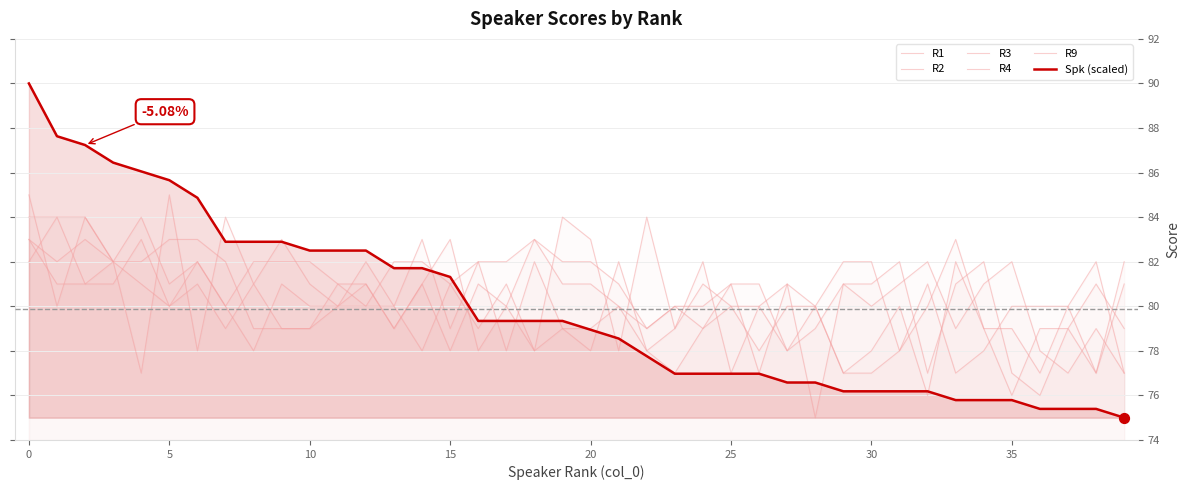

What are all the series names shown in the legend?

R1, R2, R3, R4, R9, Spk (scaled)